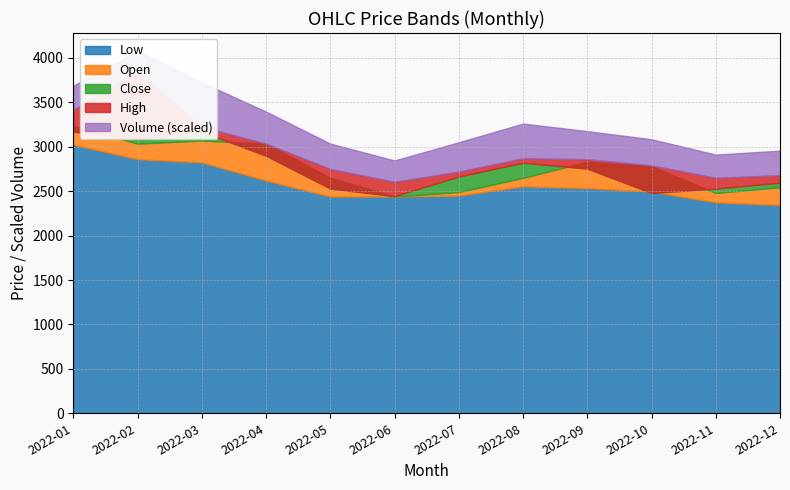

Which series has the largest total across all categories?

Volume